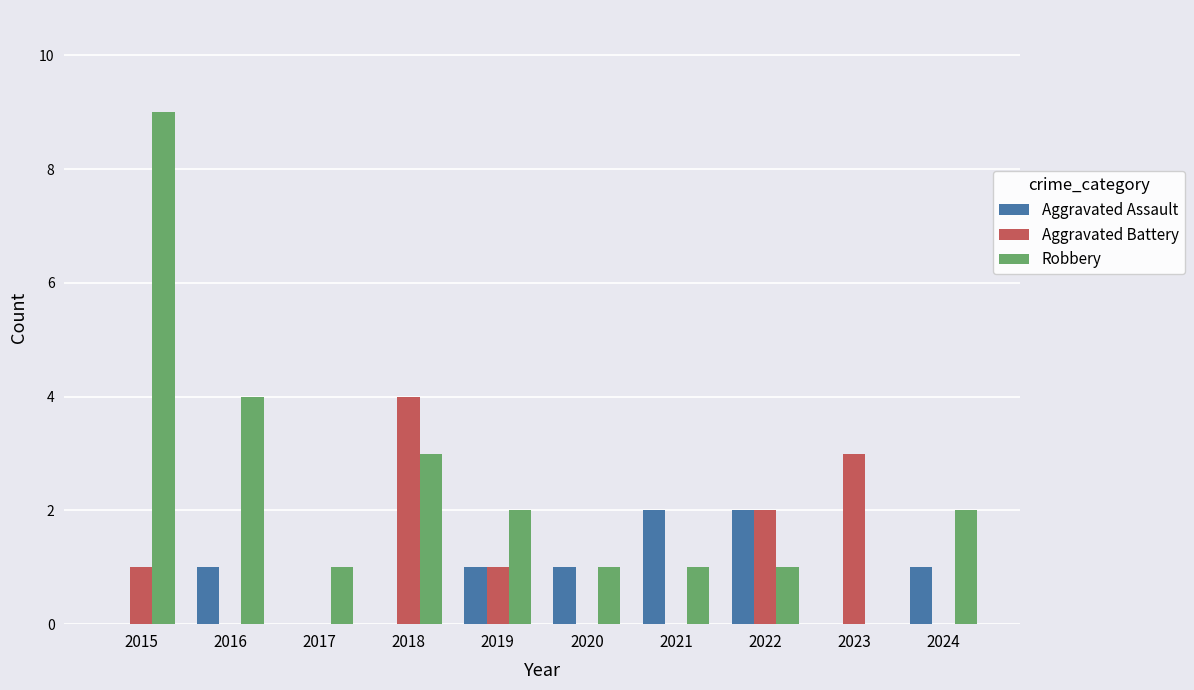

Between 2015 and 2022, which series saw the biggest shift?

Robbery